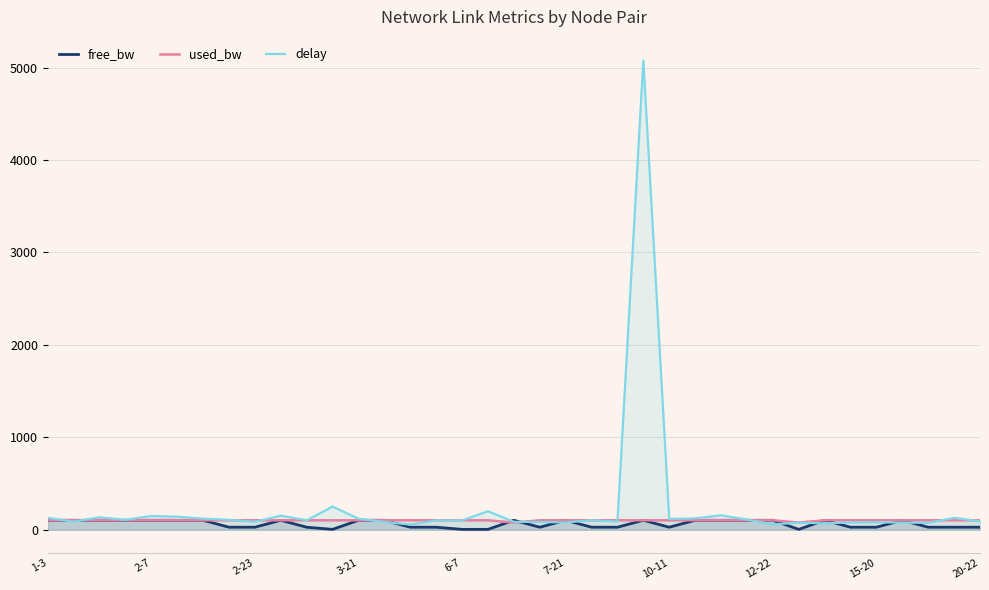

How many interior local valleys does the free_bw series have?

6